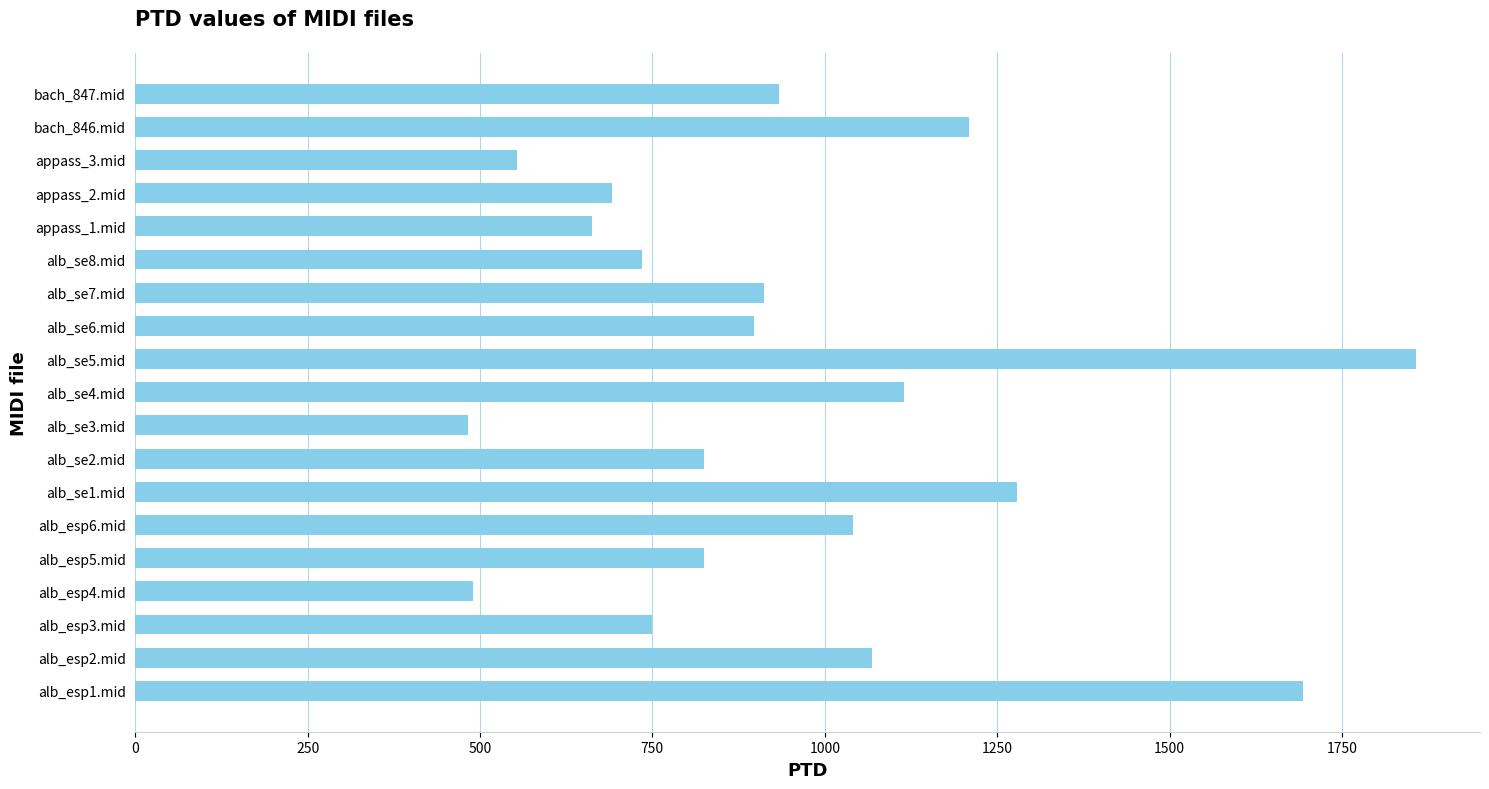

At which category does the chart reach its peak across all series?

alb_se5.mid